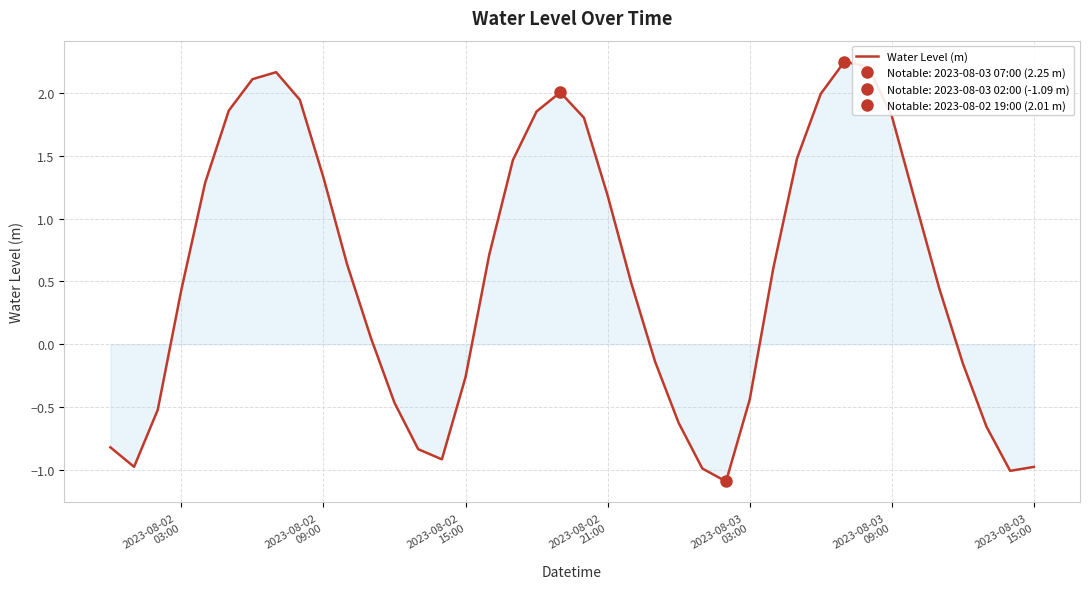

What is the minimum value for Water Level (m)?

-1.1